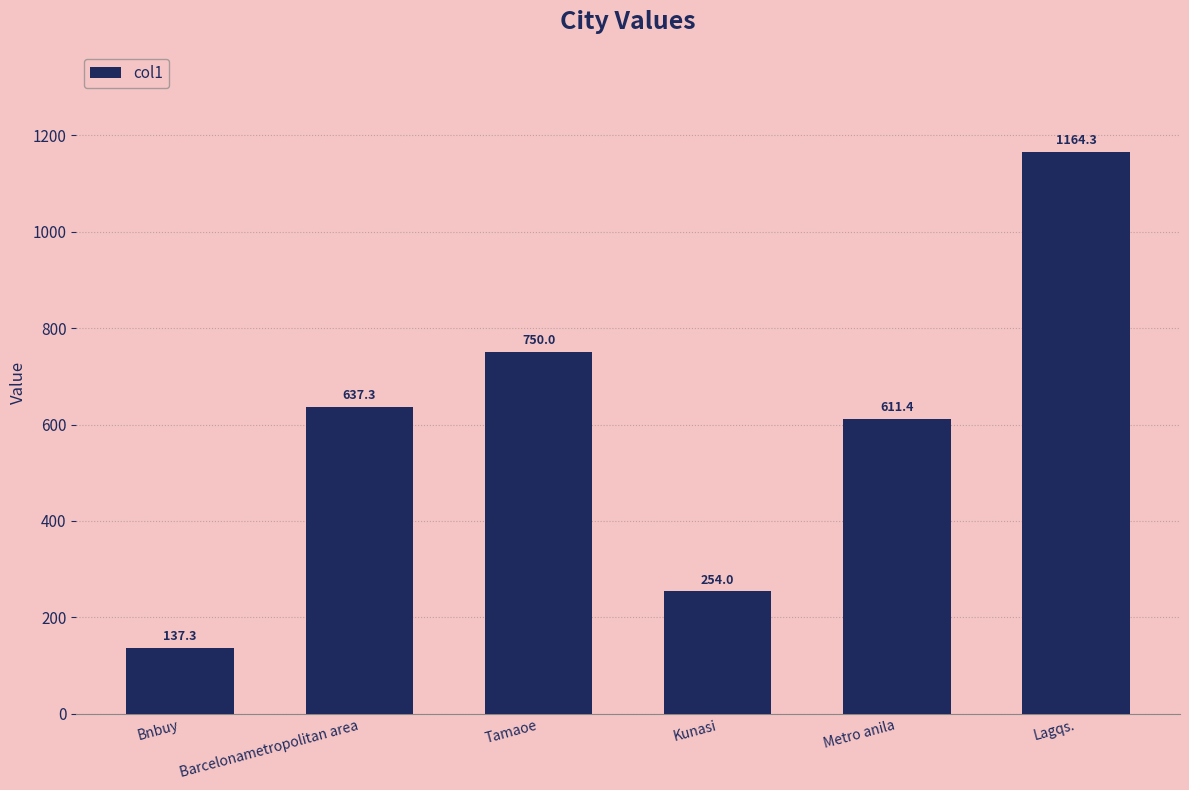

Reading right to left, extract all data points from this chart.

Lagqs.=1164.3	Metro anila=611.4	Kunasi=254.0	Tamaoe=750.0	Barcelonametropolitan area=637.3	Bnbuy=137.3